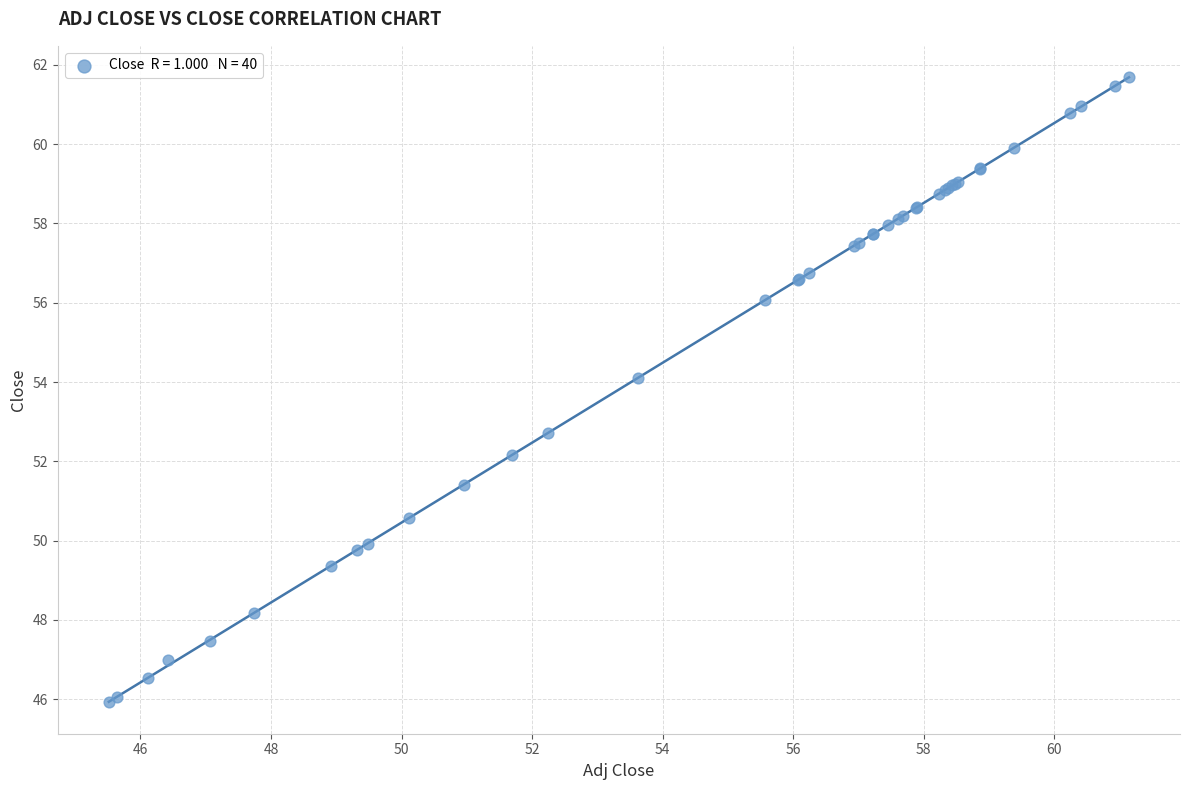

What Y value in the scatter plot is closest to 53?

52.7